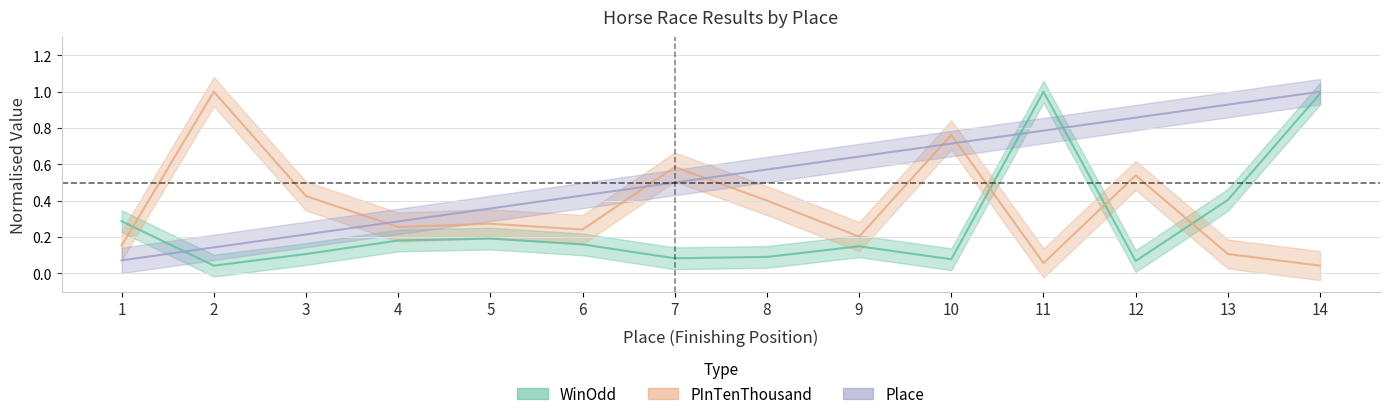

How many categories are shown in the chart?

14